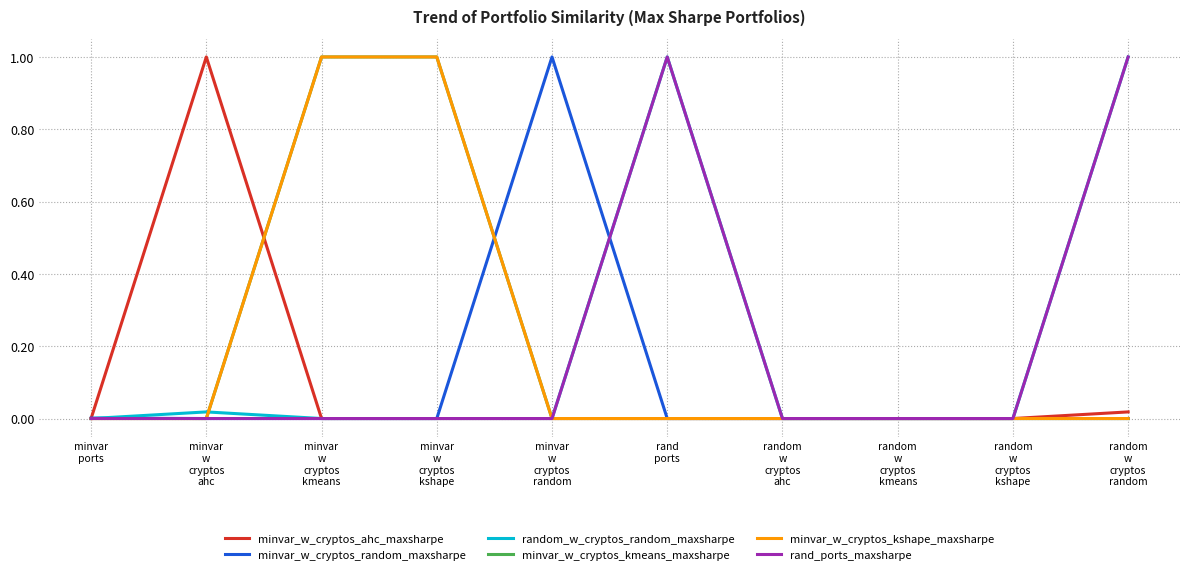

Reading left to right, transcribe all the data shown in this chart.

minvar_w_cryptos_ahc_maxsharpe: 0.0	1.0	0.0	0.0	0.0	0.0	0.0	0.0	0.0	0.0
minvar_w_cryptos_random_maxsharpe: 0.0	0.0	0.0	0.0	1.0	0.0	0.0	0.0	0.0	0.0
random_w_cryptos_random_maxsharpe: 0.0	0.0	0.0	0.0	0.0	1.0	0.0	0.0	0.0	1.0
minvar_w_cryptos_kmeans_maxsharpe: 0.0	0.0	1.0	1.0	0.0	0.0	0.0	0.0	0.0	0.0
minvar_w_cryptos_kshape_maxsharpe: 0.0	0.0	1.0	1.0	0.0	0.0	0.0	0.0	0.0	0.0
rand_ports_maxsharpe: 0.0	0.0	0.0	0.0	0.0	1.0	0.0	0.0	0.0	1.0